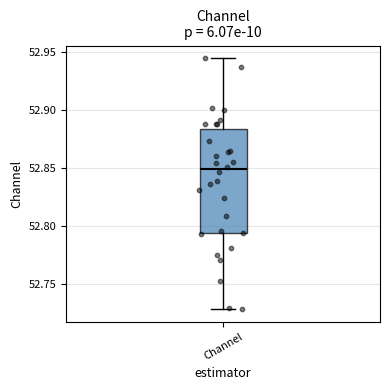

Transcribe this box plot: give where the median line is, the range the box spans, and where the two whiskers end, as read against the y-axis. The values are not printed on the chart, so give them approximately, as read against the axis.

median 52.850, box 52.795 to 52.885, whiskers 52.730 to 52.945